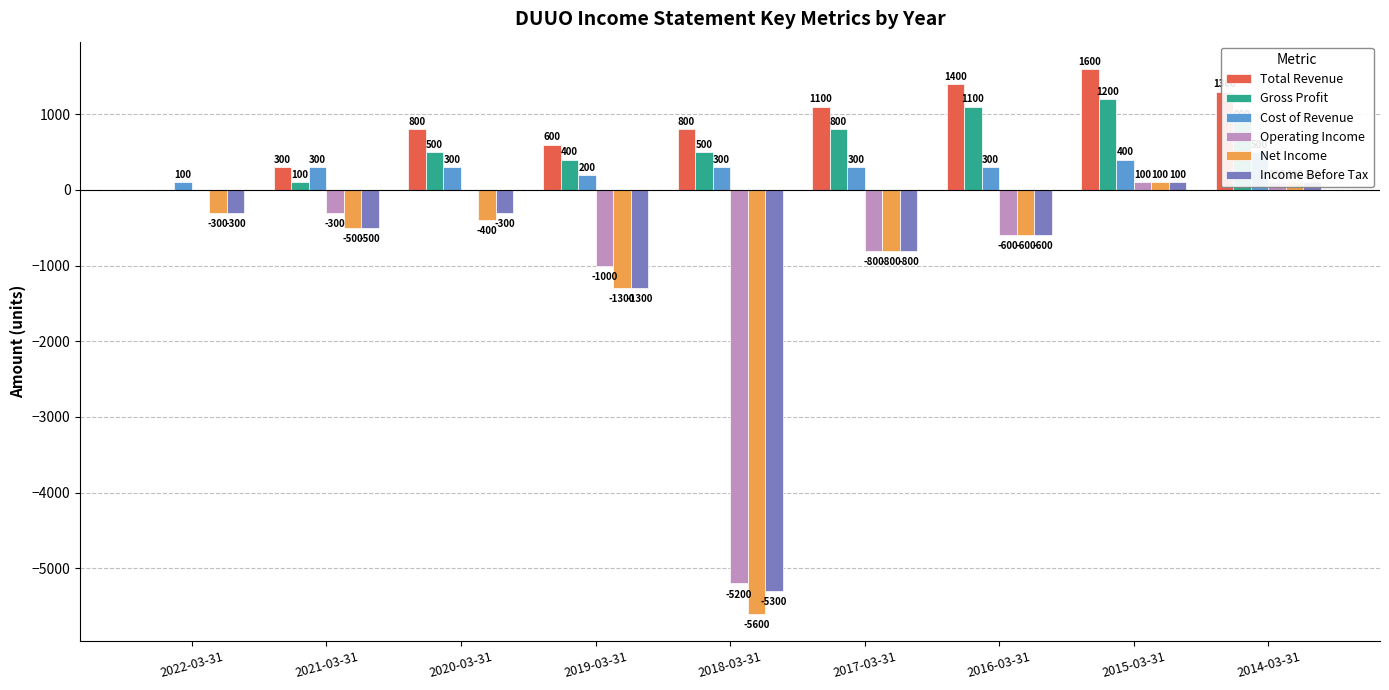

What is the difference between the second highest and minimum values in the Income Before Tax series?

5400